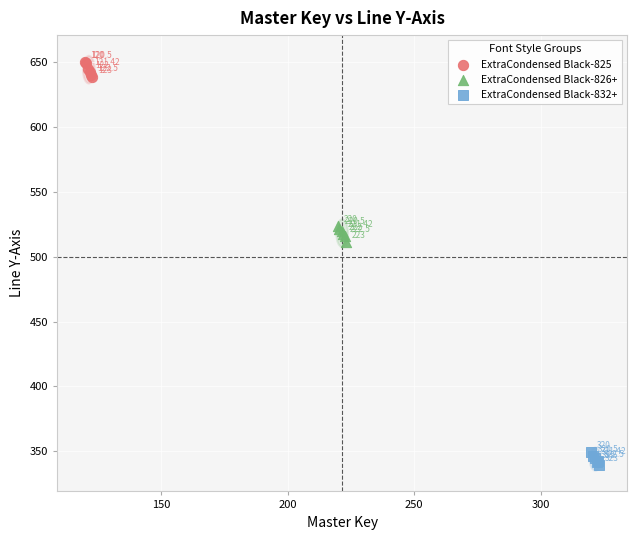

Which series reaches the maximum Y coordinate?

ExtraCondensed Black-825